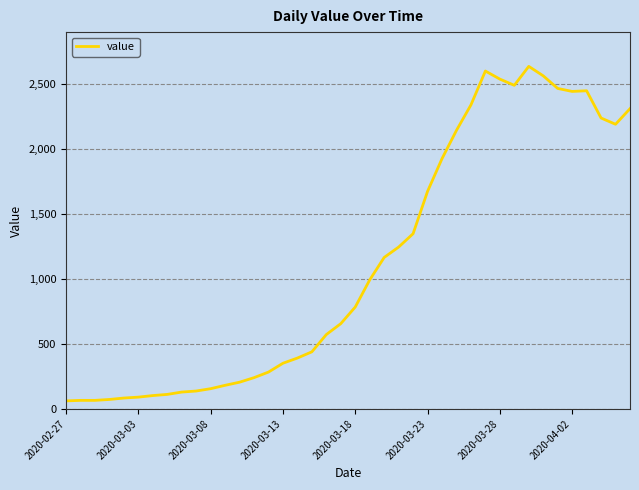

What is the minimum value shown in the chart?

62